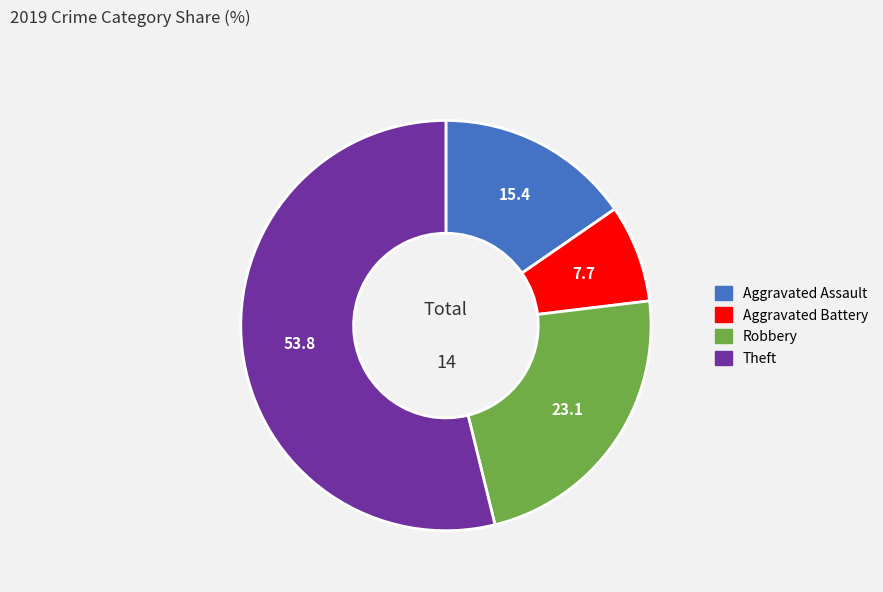

The Robbery slice represents 23% of the pie. True or false?

True